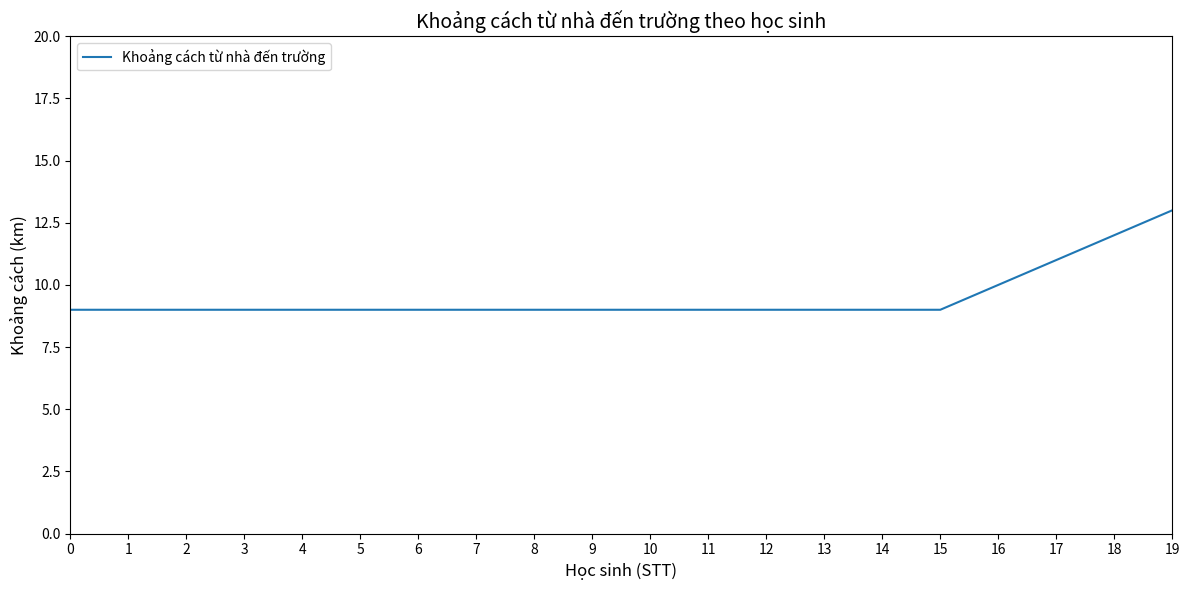

What is the change in value from 2 to 18?

+3